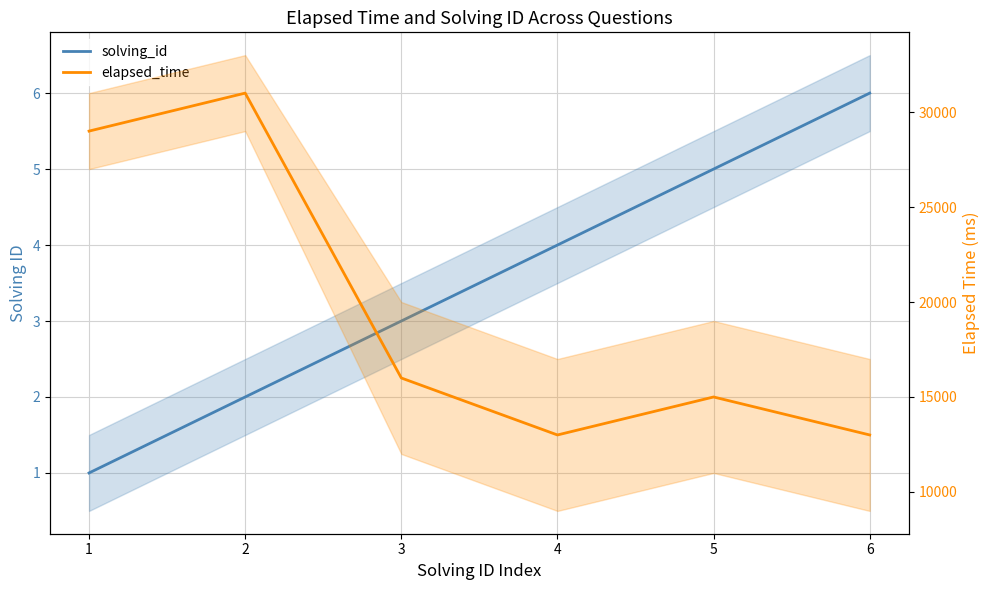

What is the value of the solving_id point at the 5th from the left?

5